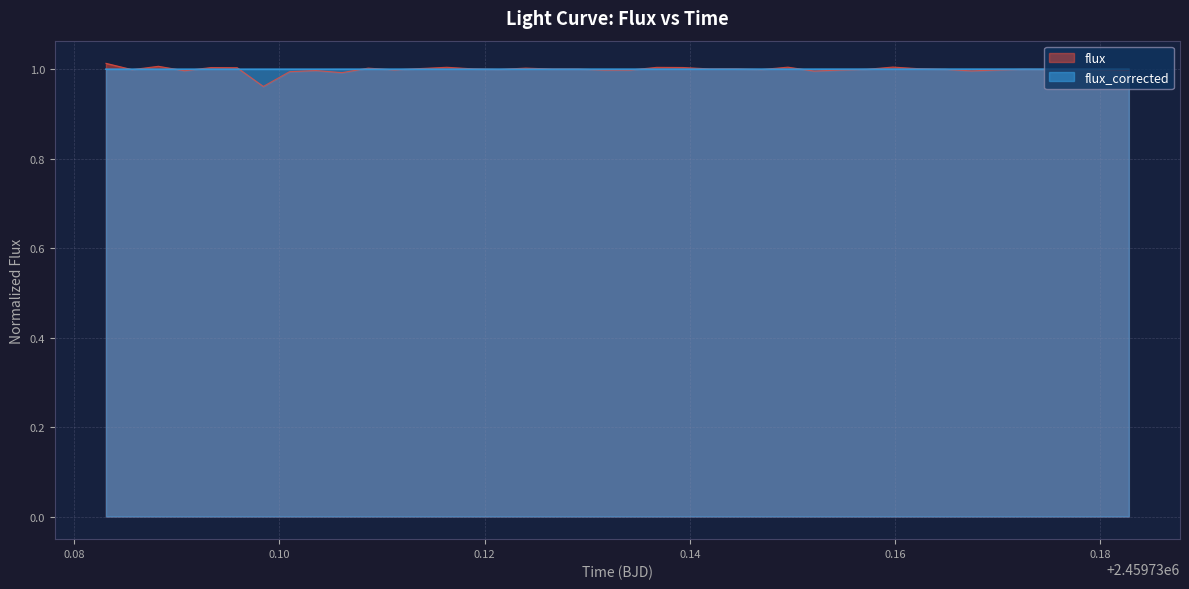

Which series has the largest range (max minus min)?

flux